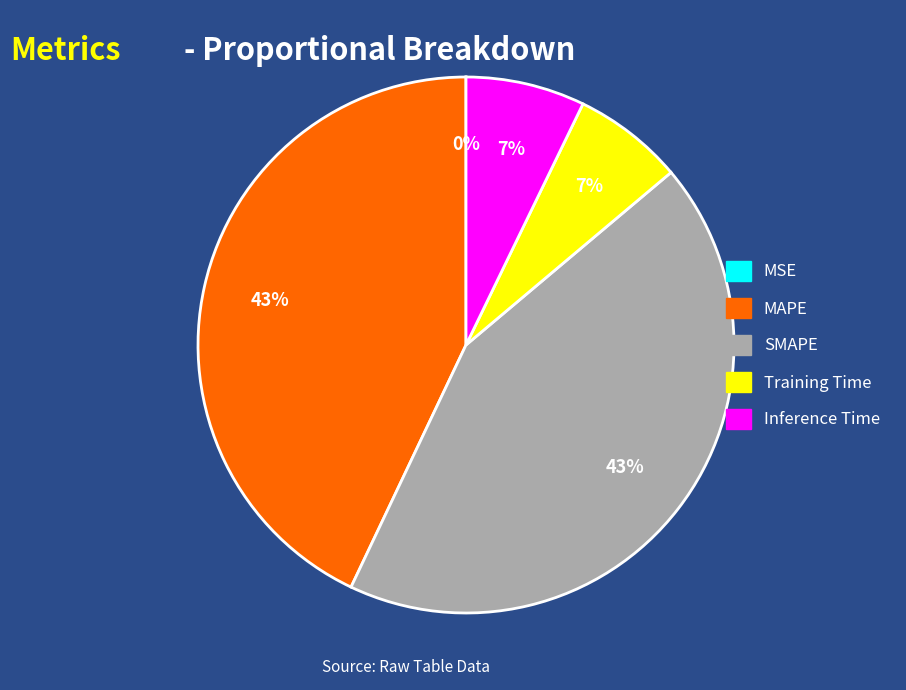

To the nearest percent, what is the average slice percentage?

20%